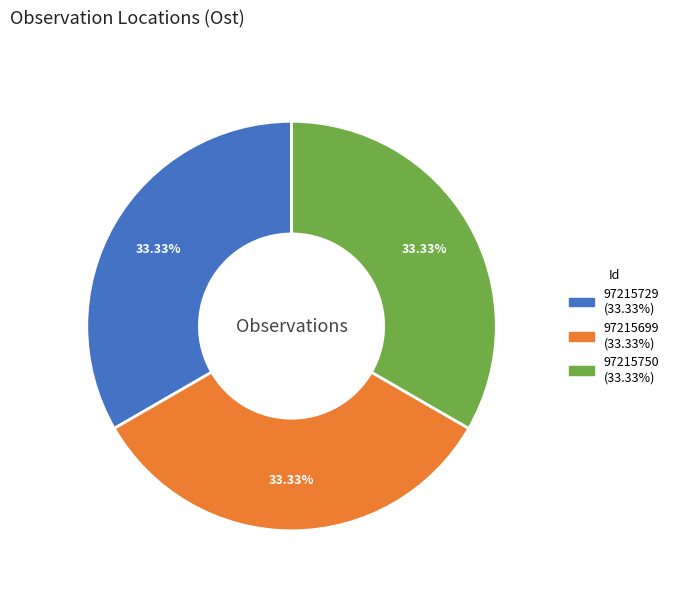

Do 97215729 and 97215750 together represent more than half of the pie?

Yes